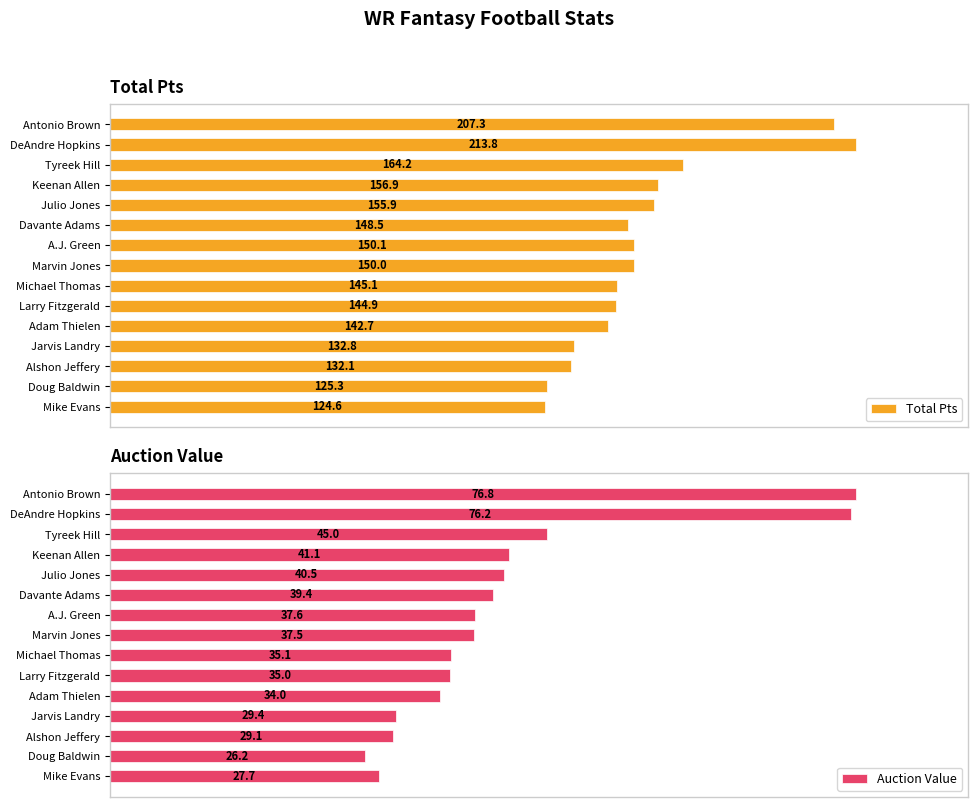

How many bars are there in each group?

2